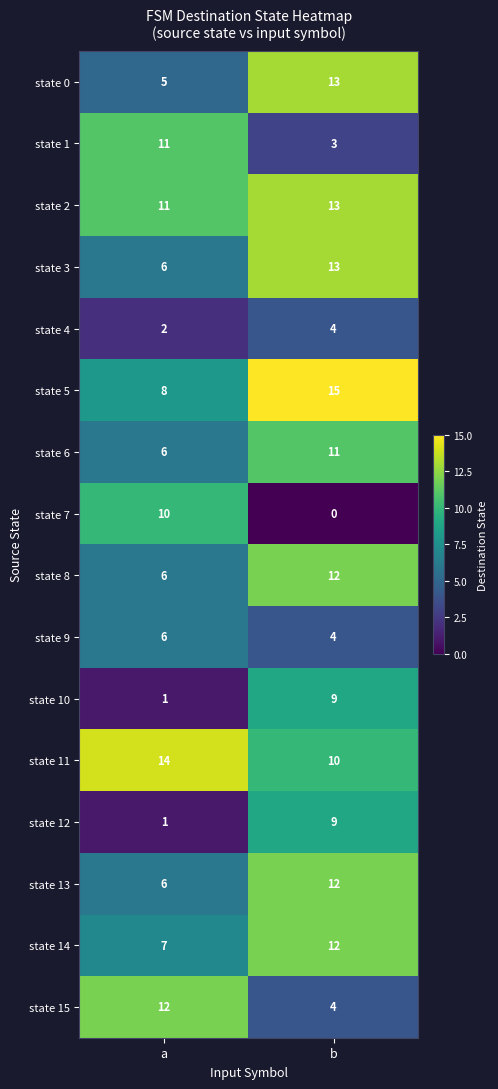

Read the state 5 value at a.

8